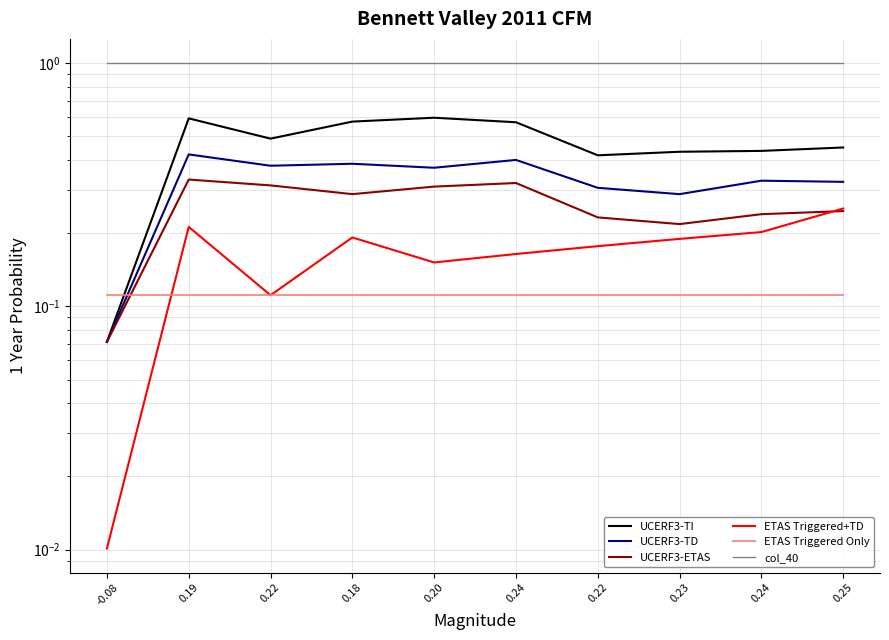

What is the total value across all series at -0.08?

1.3